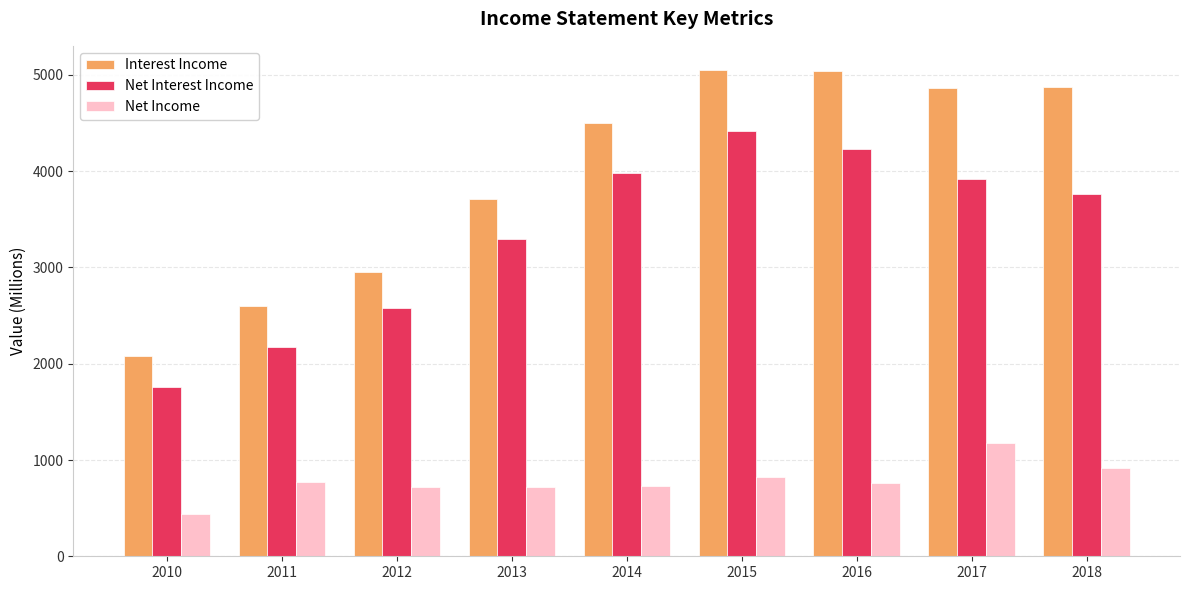

True or false: Interest Income has a value of 879 at 2012.

False